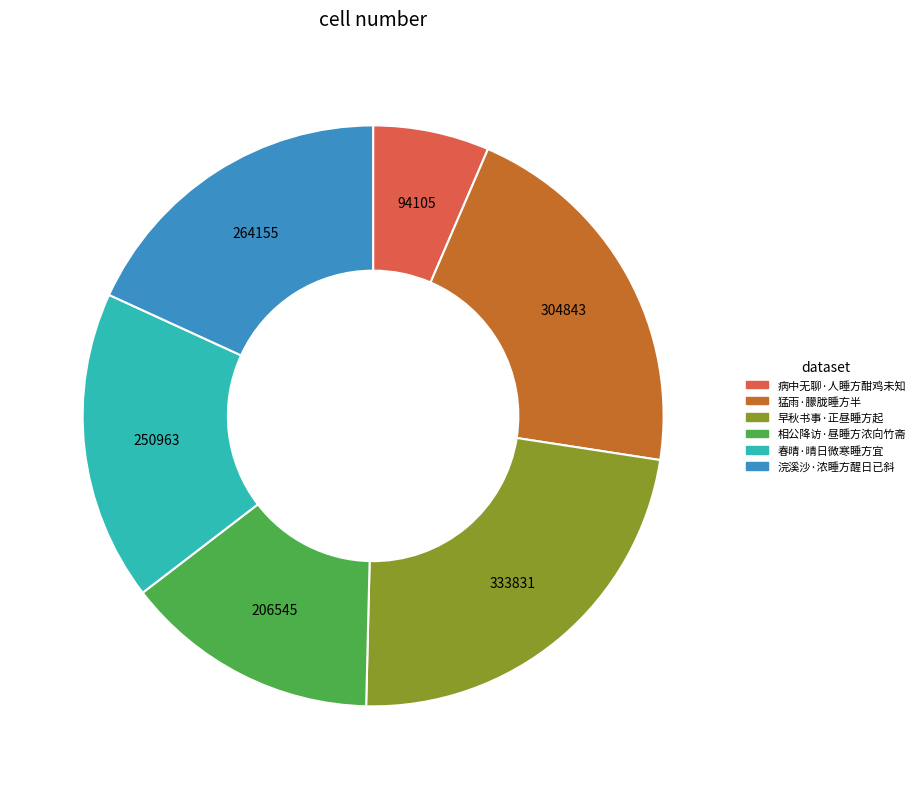

Which slice is the largest?

早秋书事·正昼睡方起